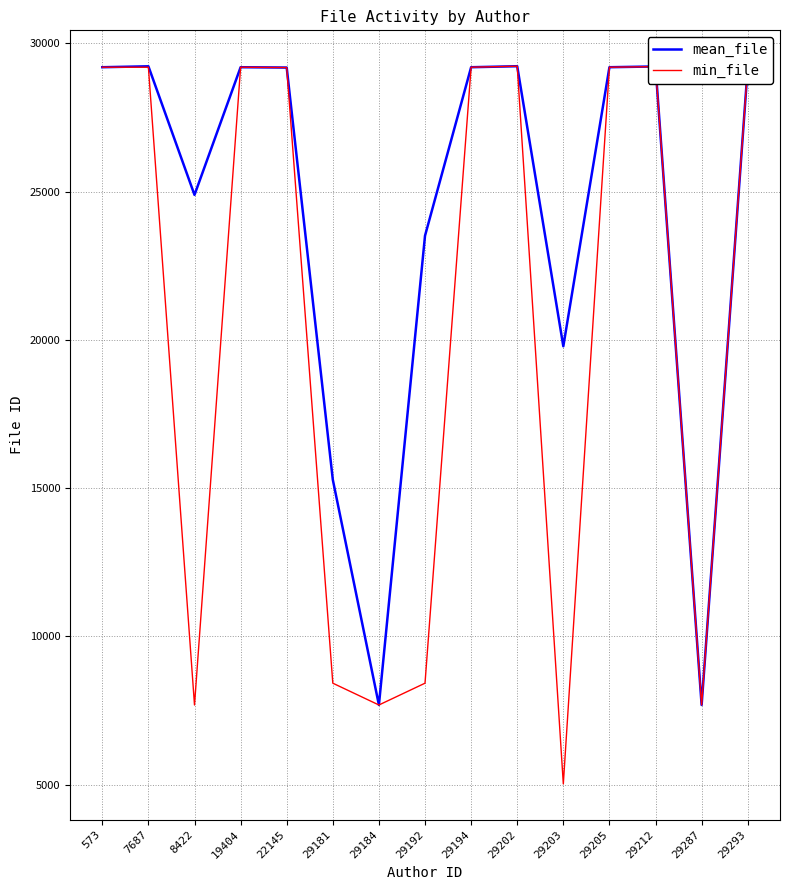

Does the chart display data point markers on the line(s)?

No